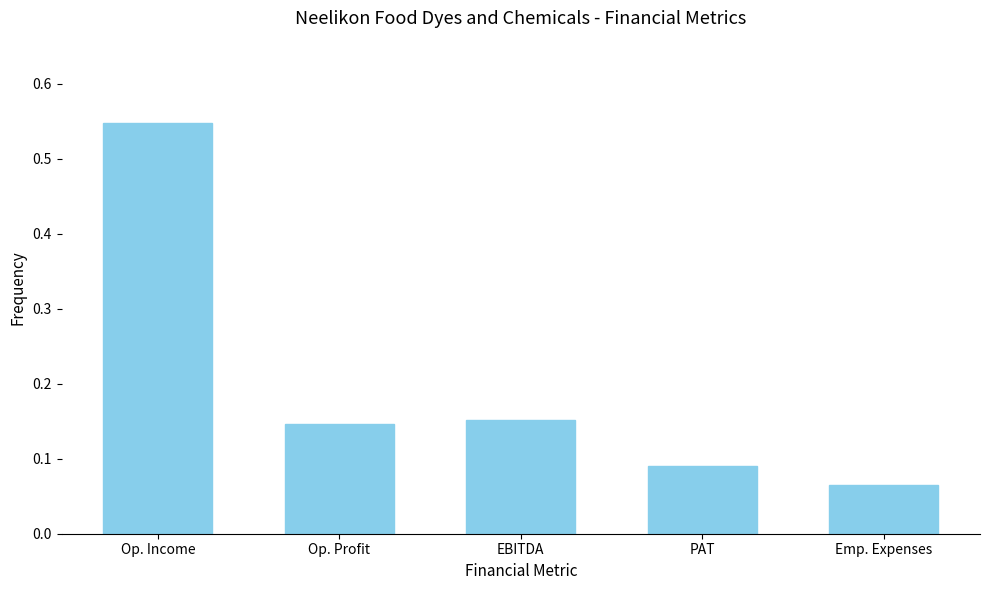

Which label corresponds to the smallest value in the chart?

Emp. Expenses